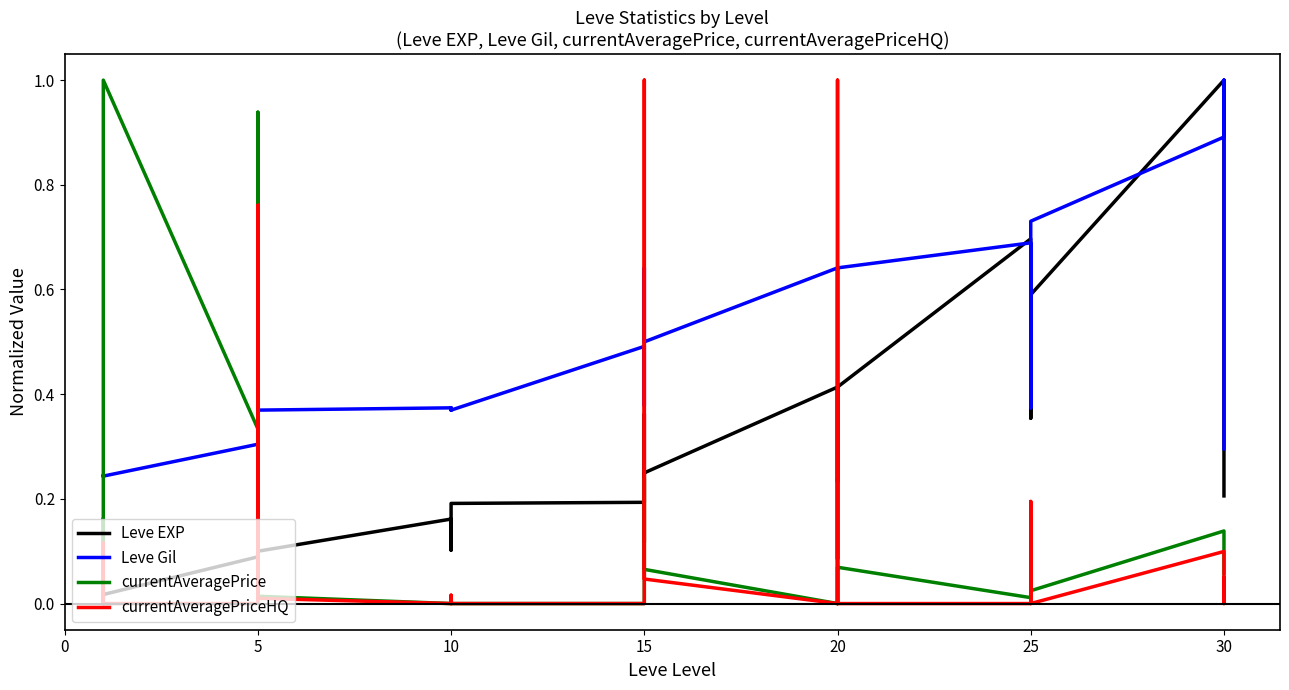

How many interior local peaks does the currentAveragePriceHQ series have?

7